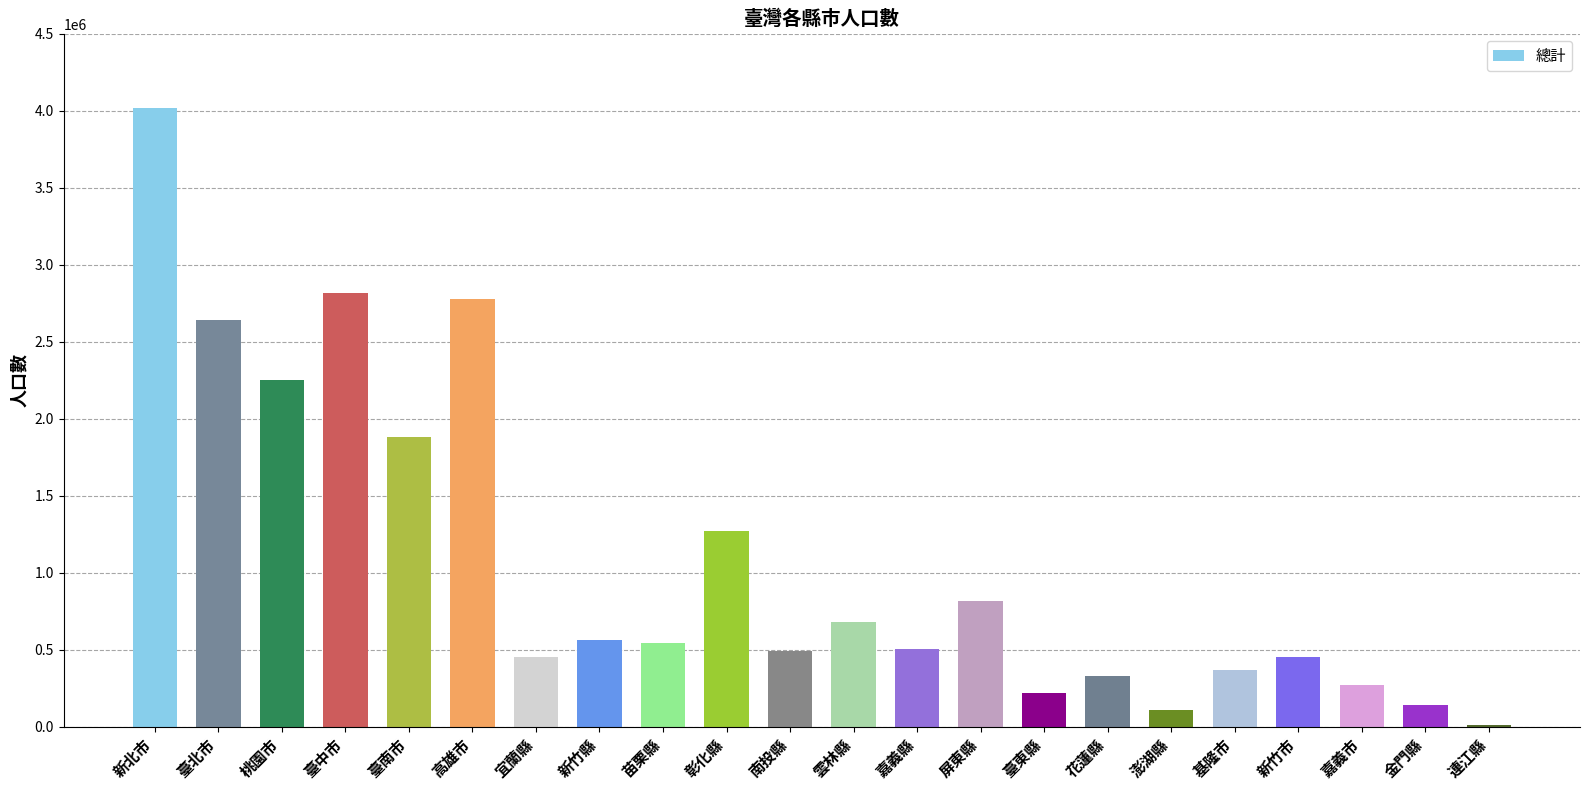

What is the change in value from 雲林縣 to 嘉義縣?

-178245